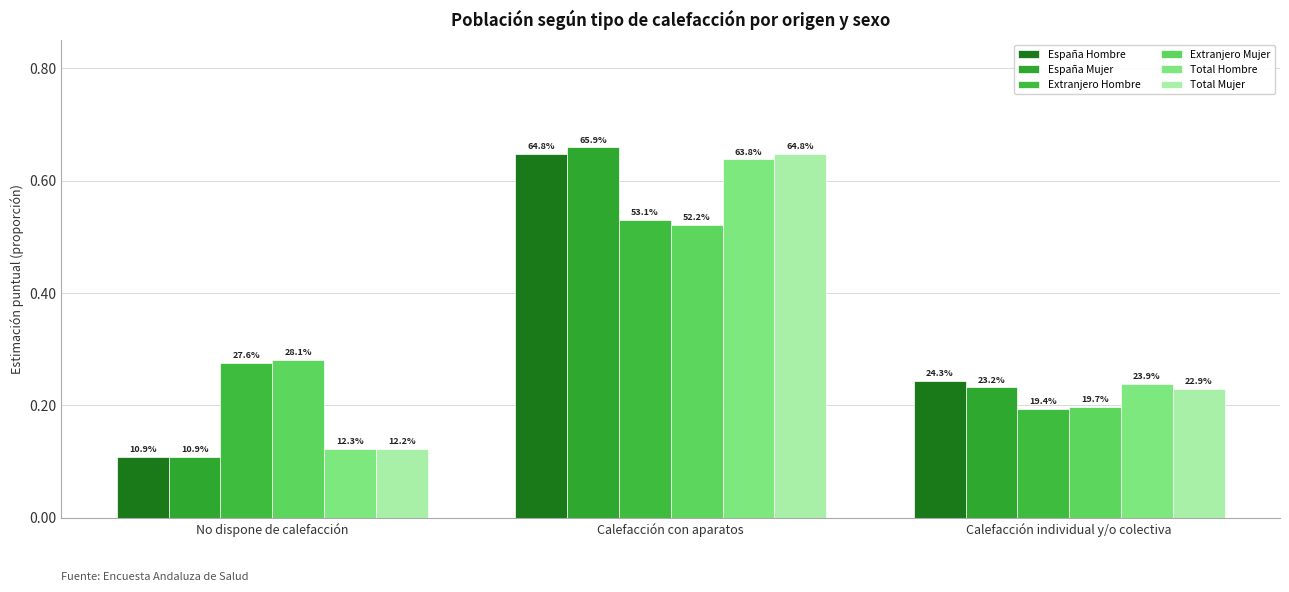

At which category is the sum across all series the highest?

Calefacción con aparatos